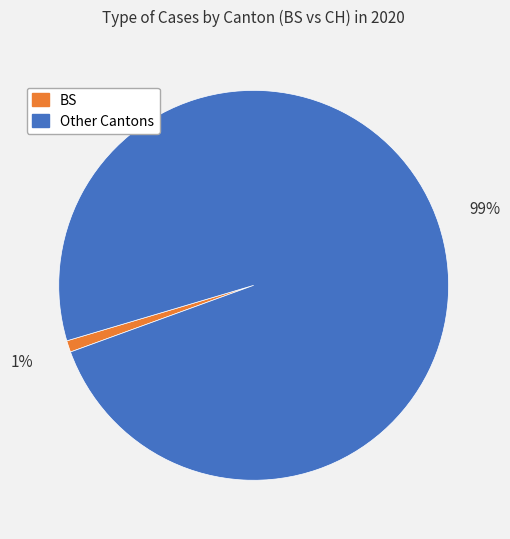

To the nearest percent, what percentage of the pie is BS?

1%